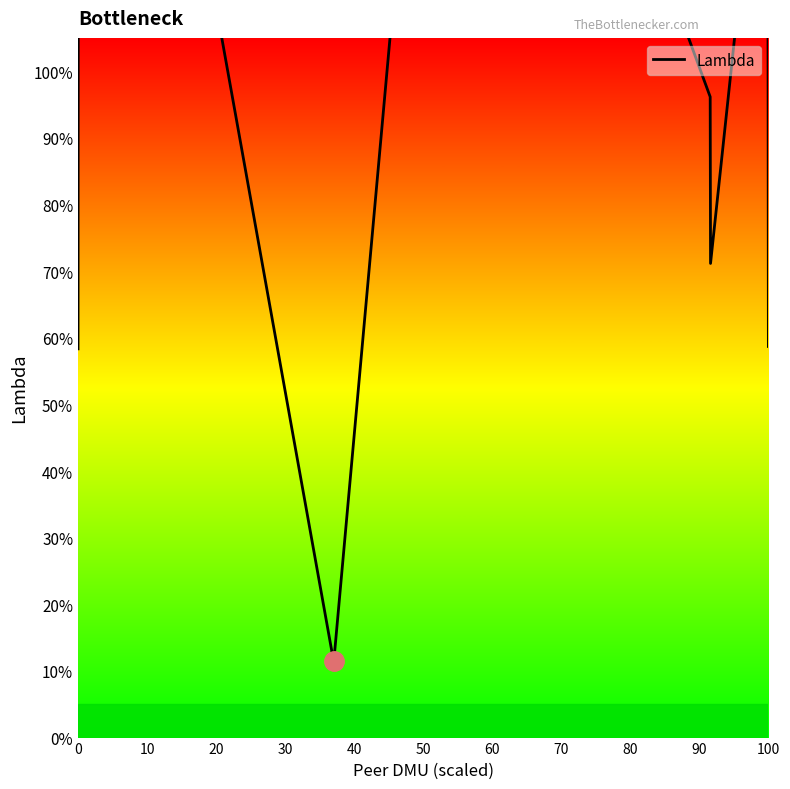

Reading left to right, list all the values displayed in this chart.

0.6	1.4	1.4	0.1	0.1	2.4	1.3	1.0	0.7	1.5	0.6